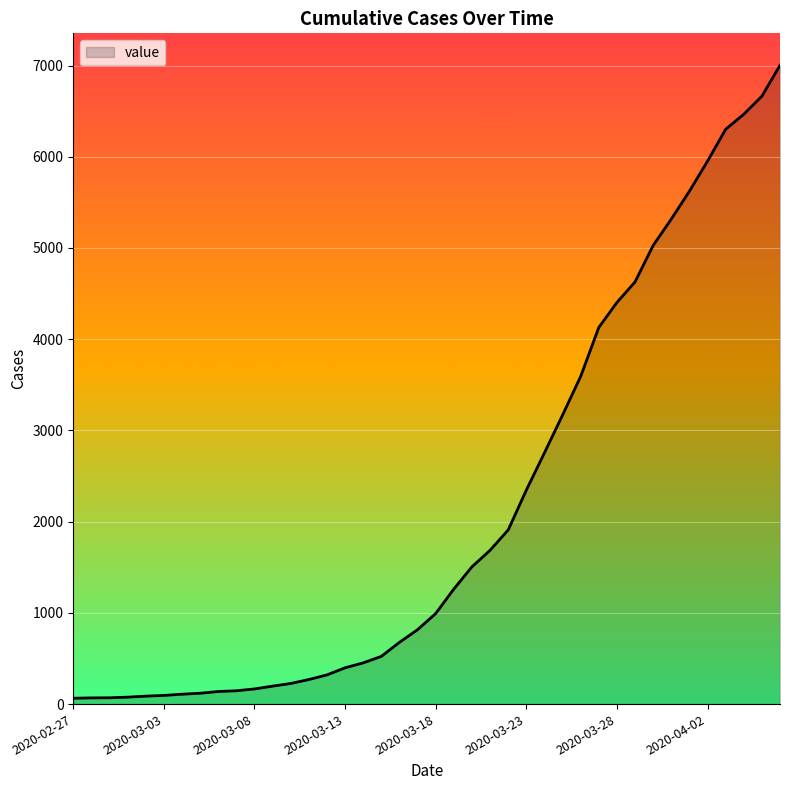

What is the difference between the maximum and minimum values?

6939